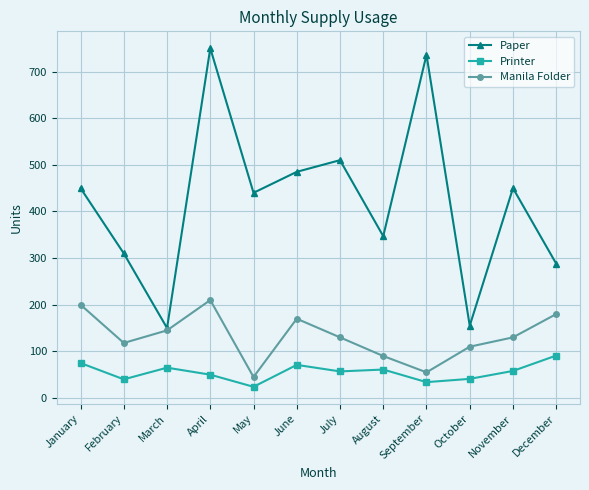

The Manila Folder series shows 125 at April. True or false?

False